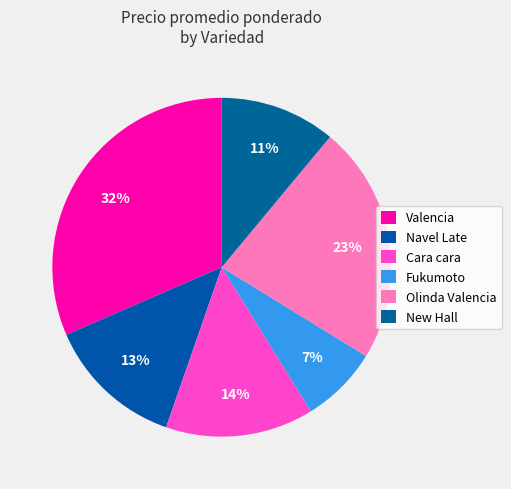

Does any single category account for the majority?

No